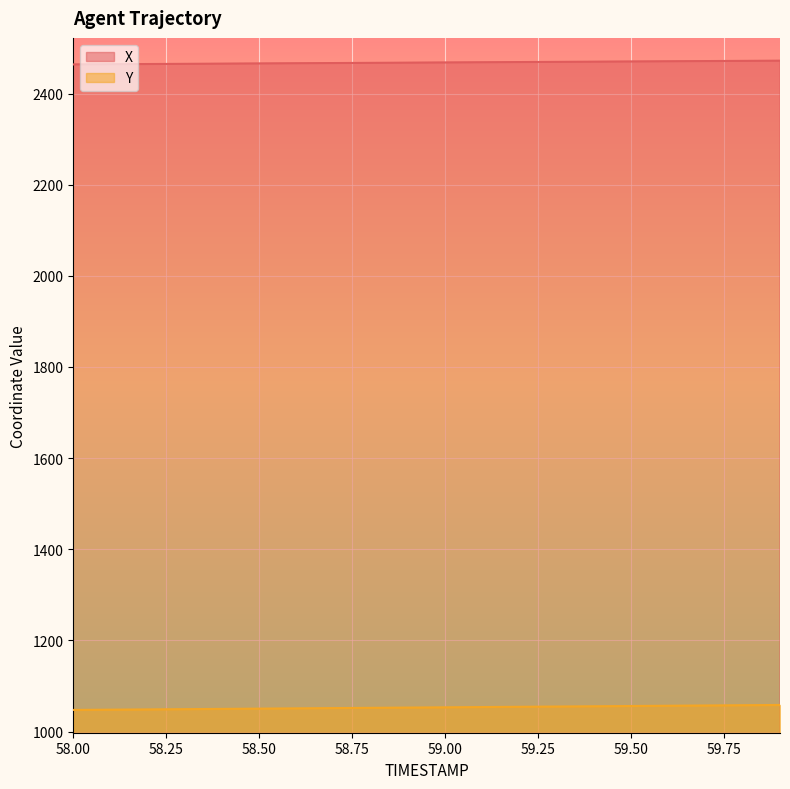

How many distinct data groups are displayed?

2